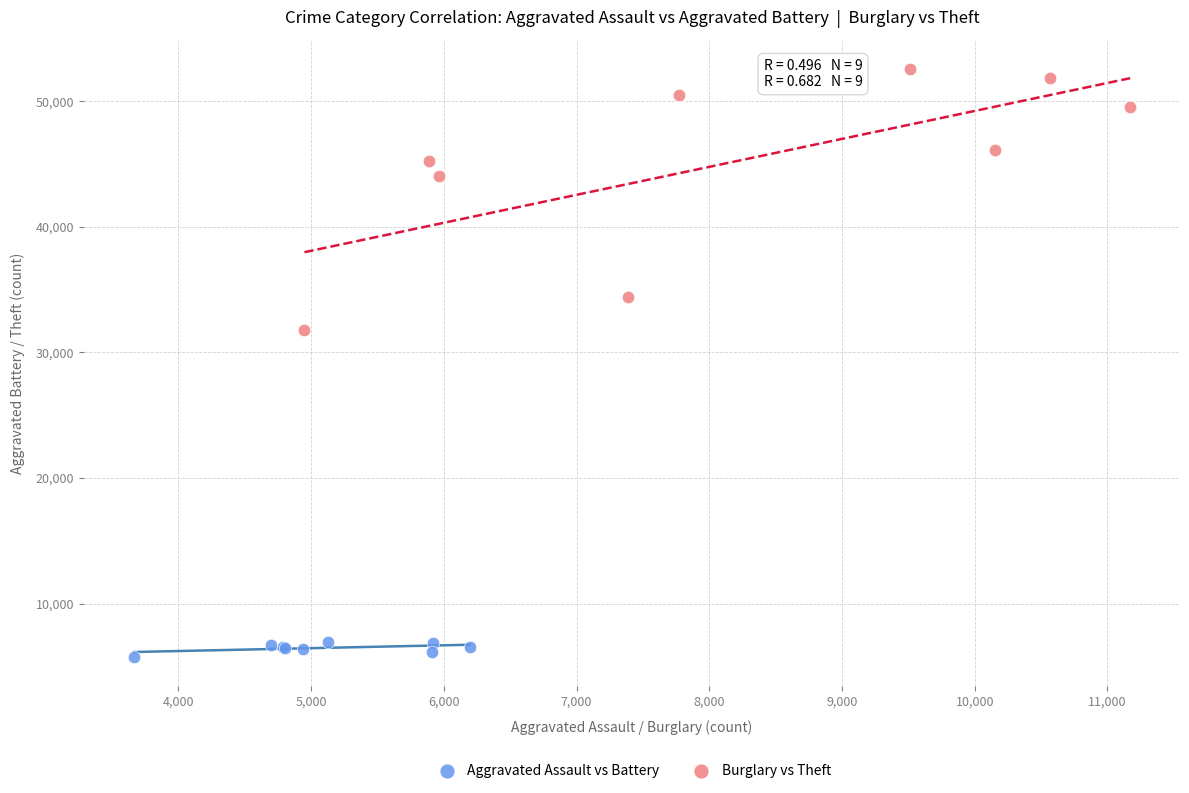

Which series has the largest Y range (max minus min)?

Burglary vs Theft